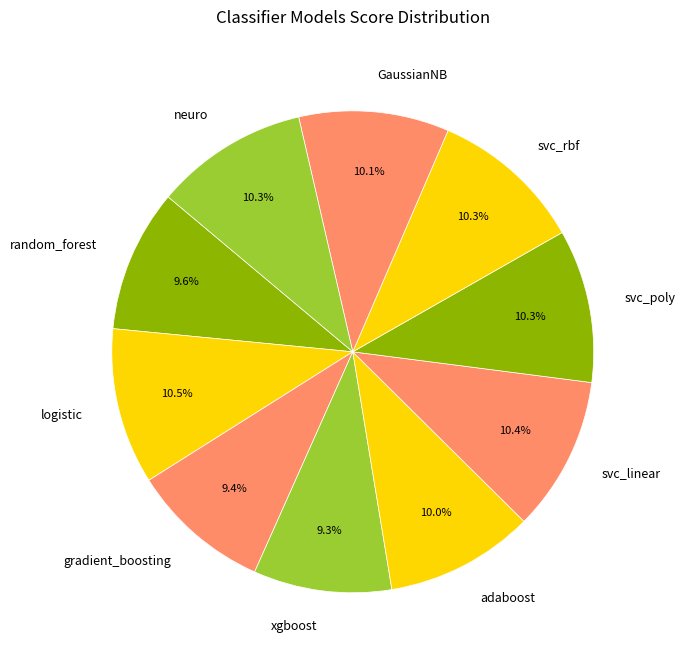

Is there any slice that represents more than half of the pie?

No